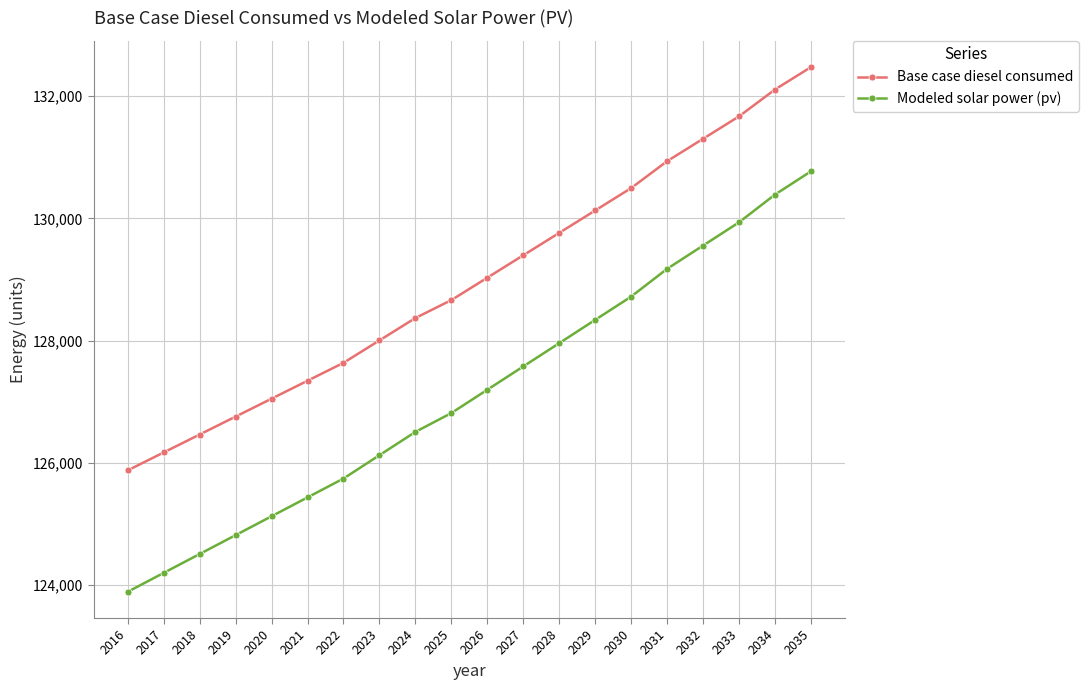

True or false: Modeled solar power (pv) and Base case diesel consumed cross at least once.

False